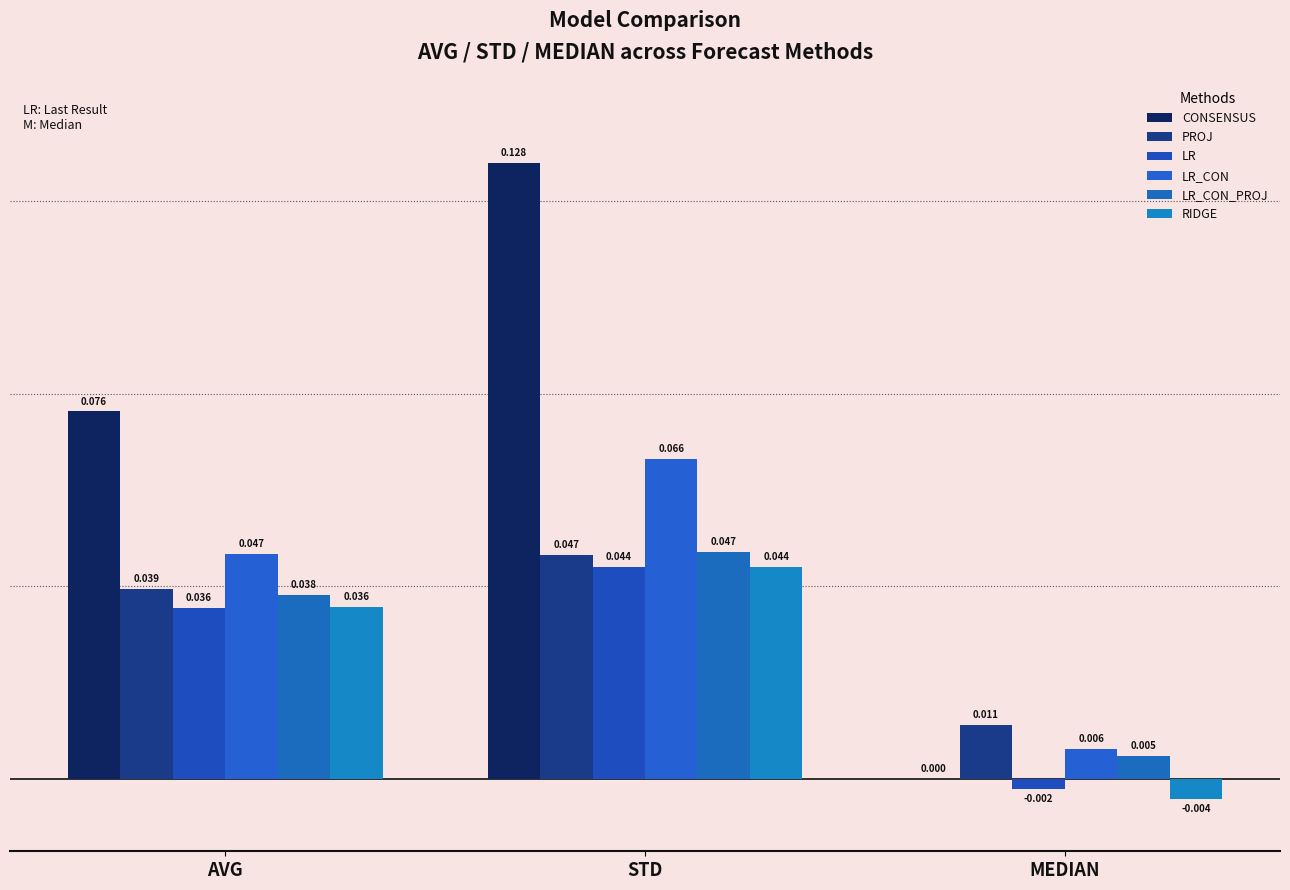

Is it true that CONSENSUS equals 0.0 at STD?

False